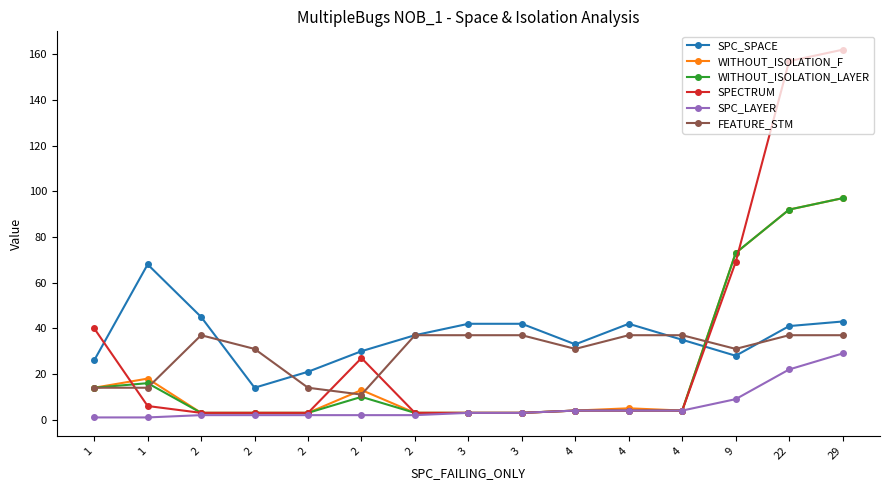

True or false: SPC_SPACE has more than 2 points higher than both neighbors.

False